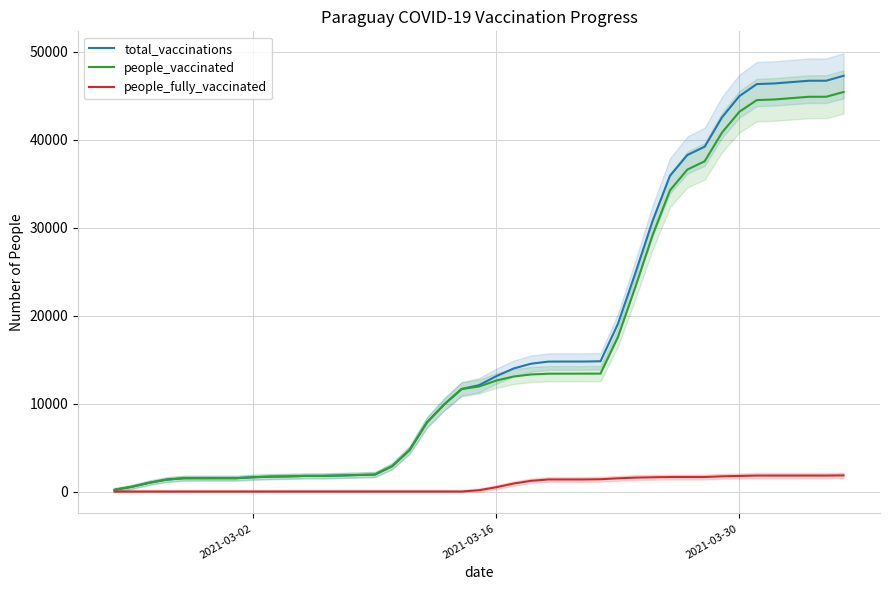

What is the highest value of the people_vaccinated series?

45449